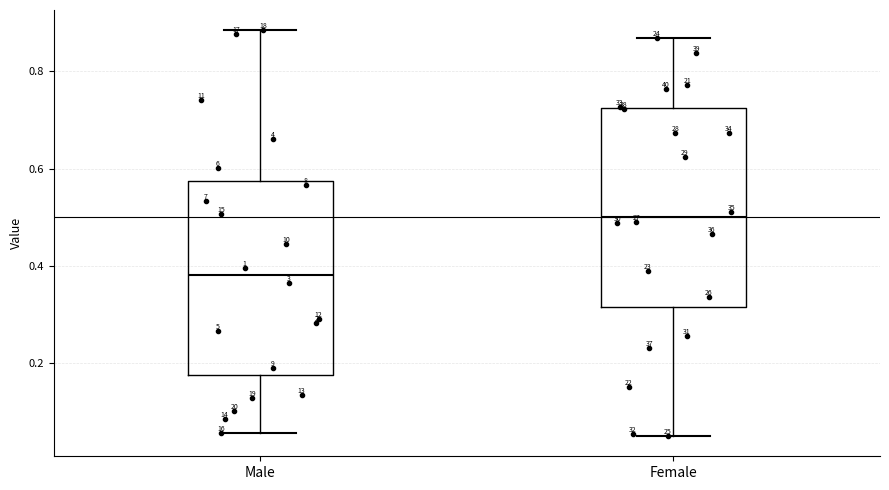

Which box's median line is the highest?

Female